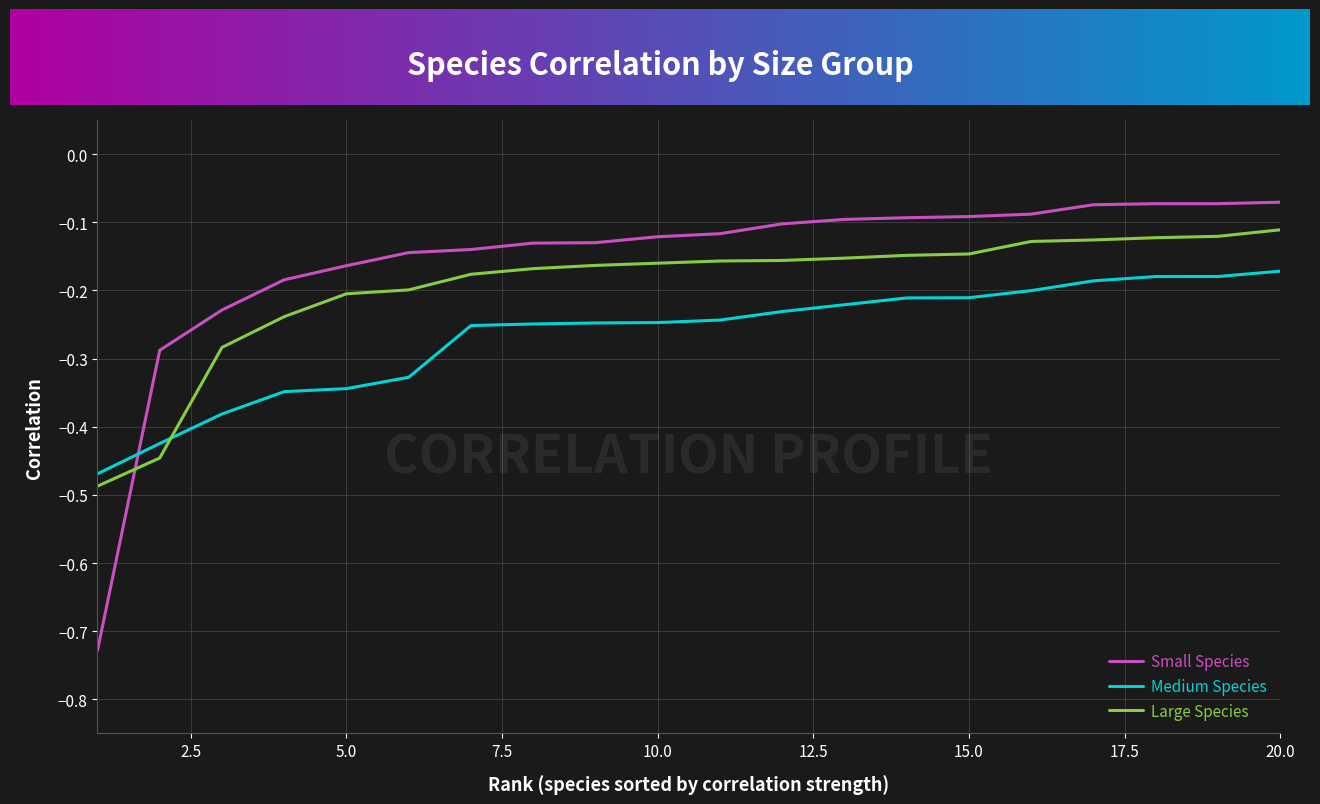

Which series has the widest spread of values?

Small Species